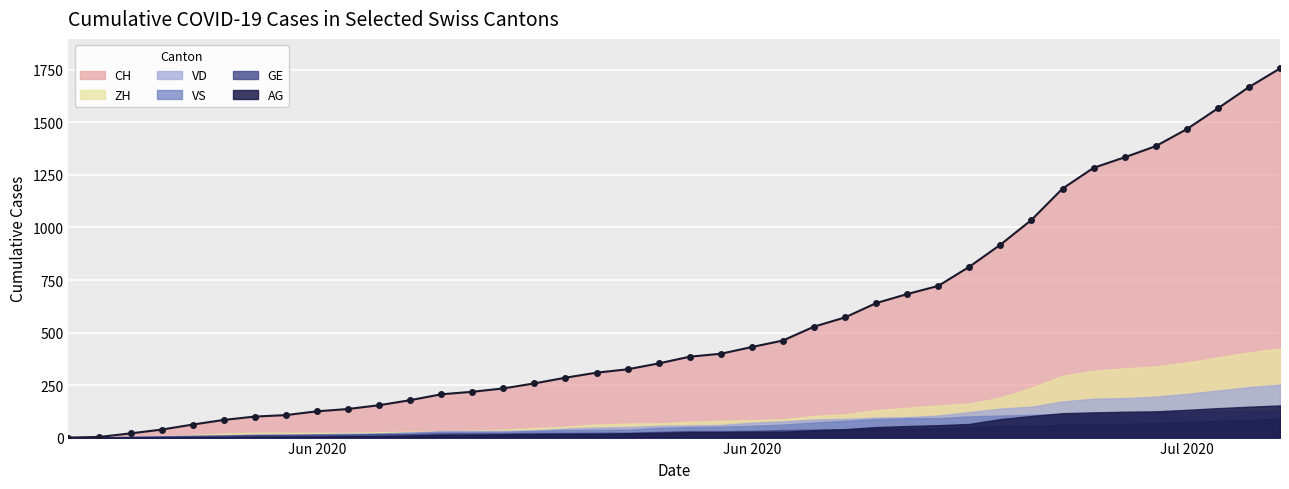

At which category is the sum across all series the highest?

39